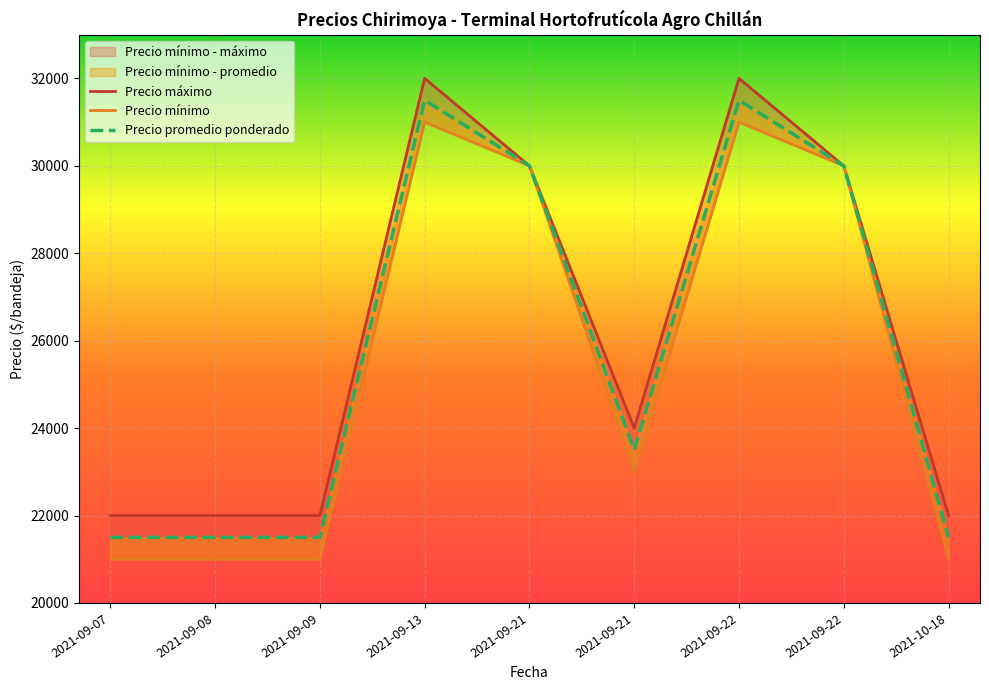

List the labels in order of Precio máximo value, smallest first.

2021-09-07, 2021-09-08, 2021-09-09, 2021-10-18, 2021-09-21, 2021-09-21, 2021-09-22, 2021-09-13, 2021-09-22